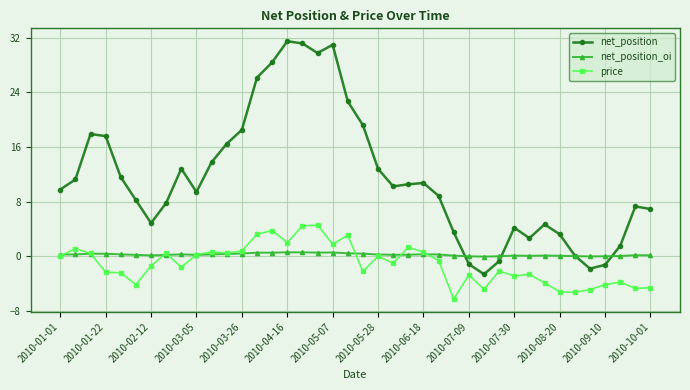

What is the highest value of the price series?

4.6